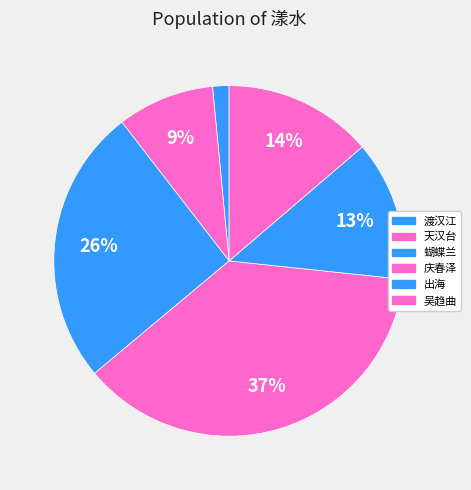

Is there a majority slice in this chart?

No